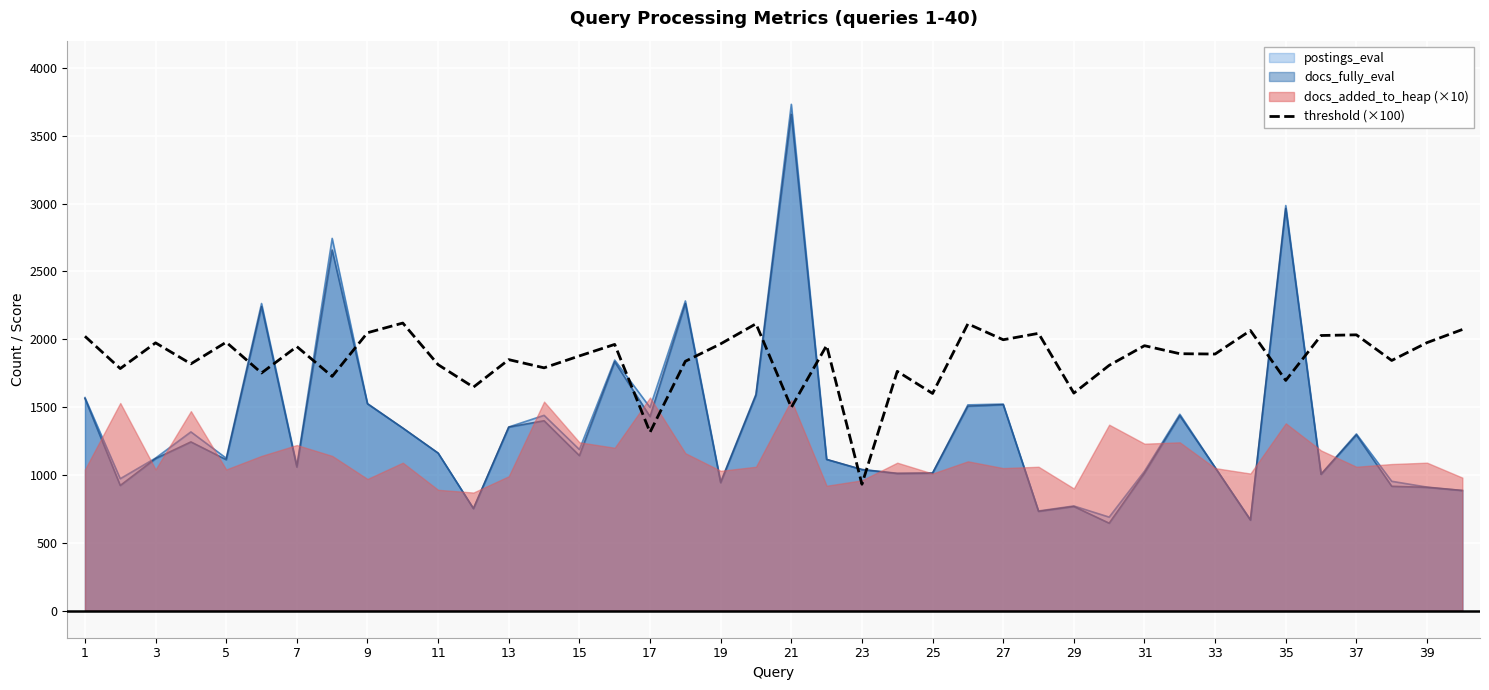

Where does the data first go above 1893?

1